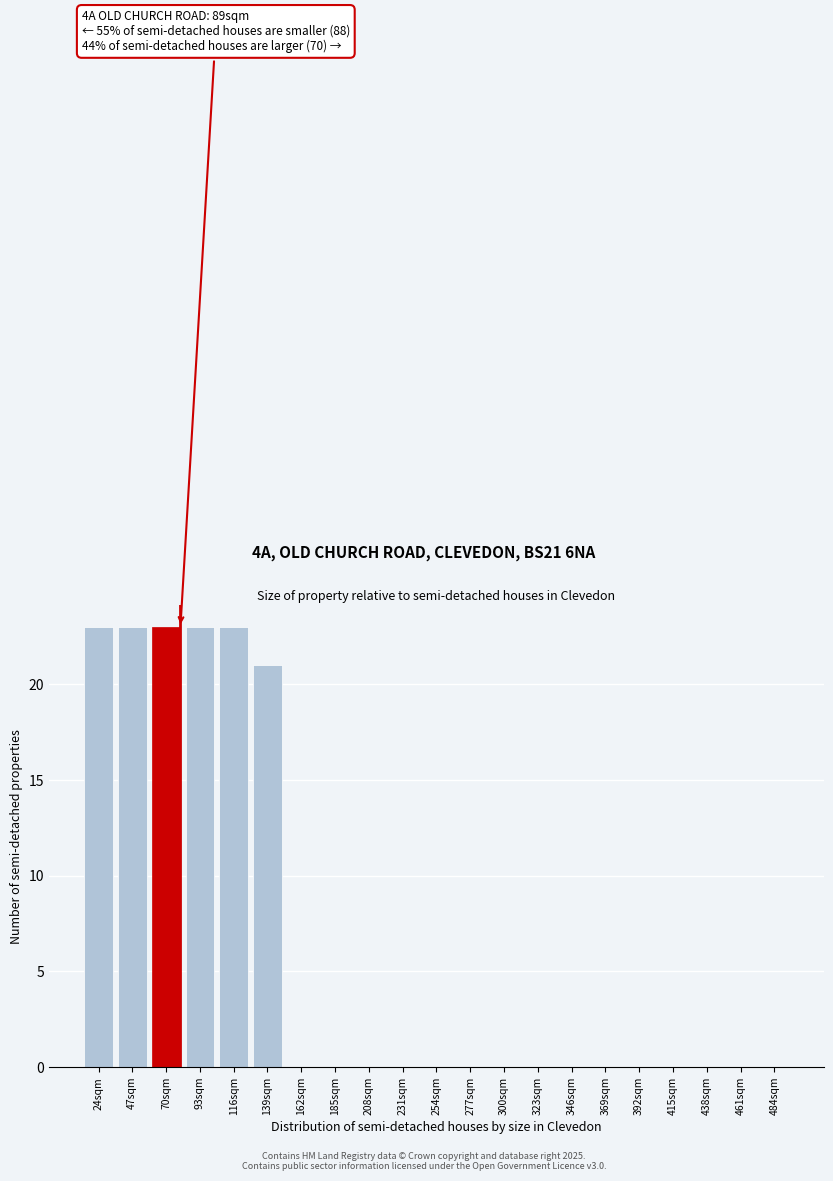

Reading left to right, list all the values displayed in this chart.

24sqm=23	47sqm=23	70sqm=23	93sqm=23	116sqm=23	139sqm=21	162sqm=0	185sqm=0	208sqm=0	231sqm=0	254sqm=0	277sqm=0	300sqm=0	323sqm=0	346sqm=0	369sqm=0	392sqm=0	415sqm=0	438sqm=0	461sqm=0	484sqm=0